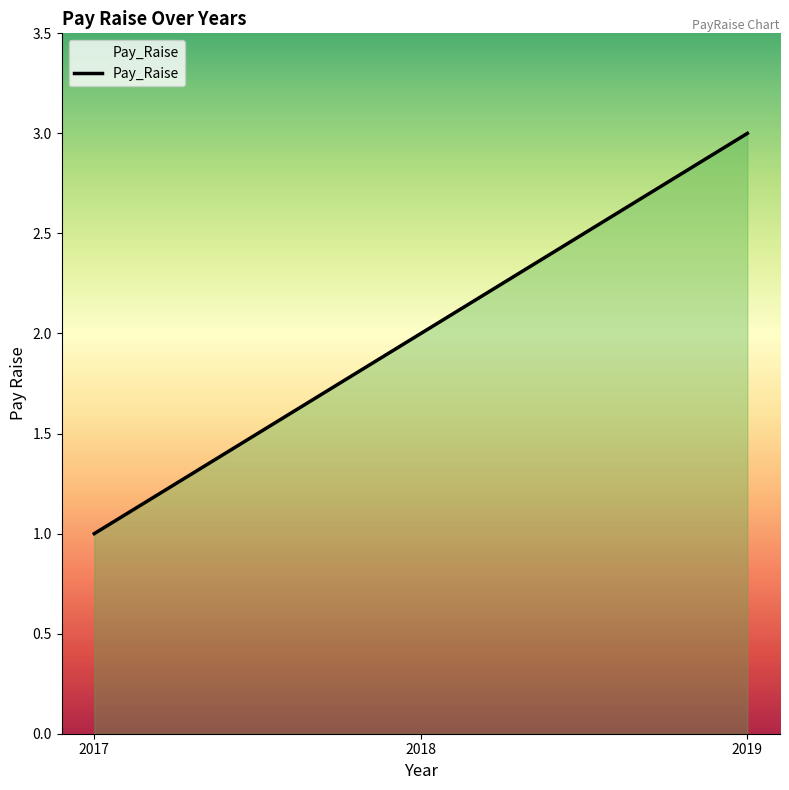

How many lines are shown in the chart?

1